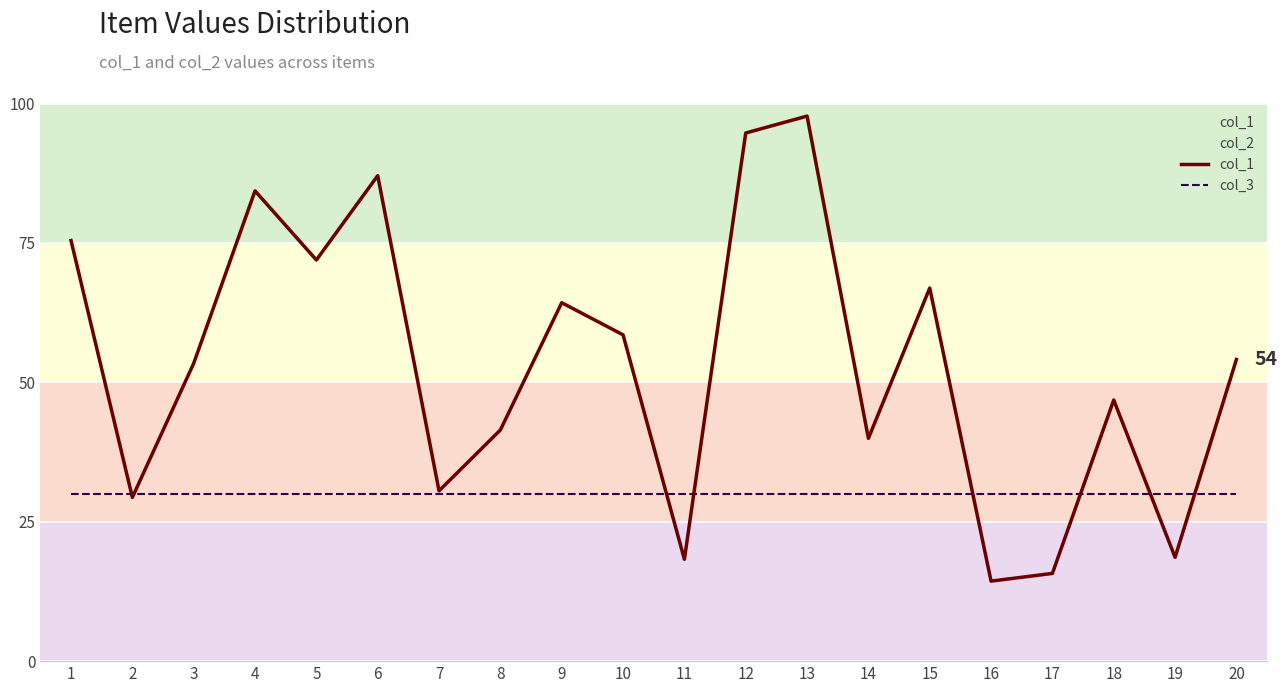

Reading right to left, list all the values displayed in this chart.

col_1: 54.1	18.6	46.8	15.7	14.3	66.9	40.0	97.7	94.7	18.3	58.5	64.3	41.5	30.5	87.1	71.9	84.3	53.4	29.4	75.4
col_3: 30.0	30.0	30.0	30.0	30.0	30.0	30.0	30.0	30.0	30.0	30.0	30.0	30.0	30.0	30.0	30.0	30.0	30.0	30.0	30.0